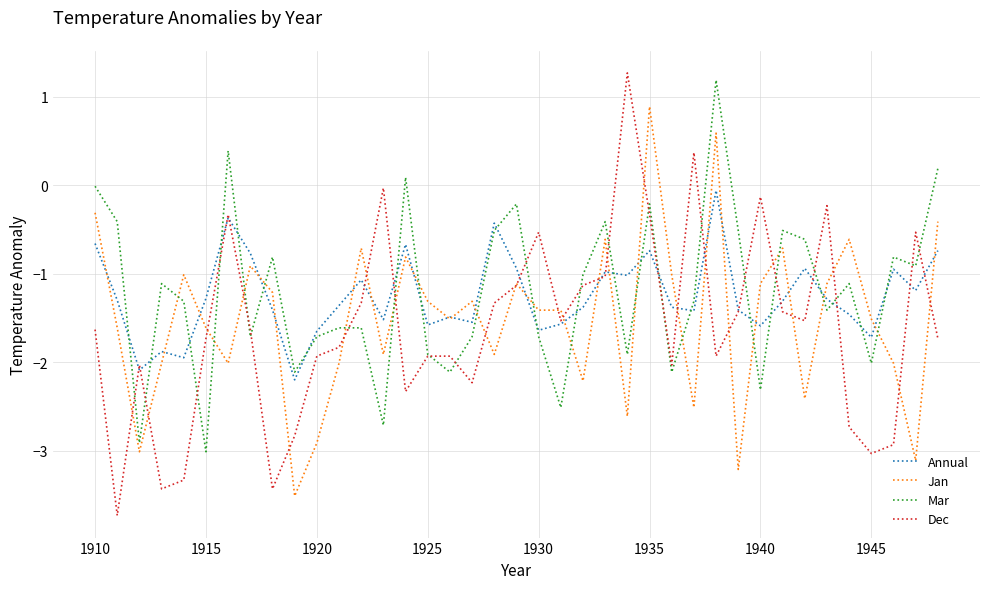

Which series has the largest range (max minus min)?

Dec